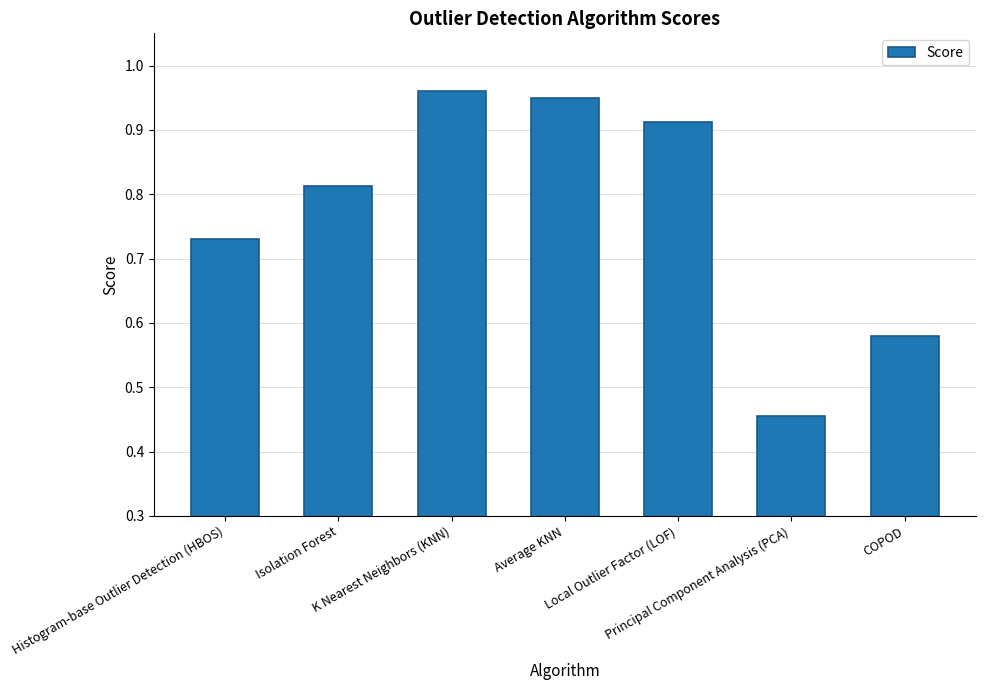

What is the label of the 6th bar from the right?

Isolation Forest